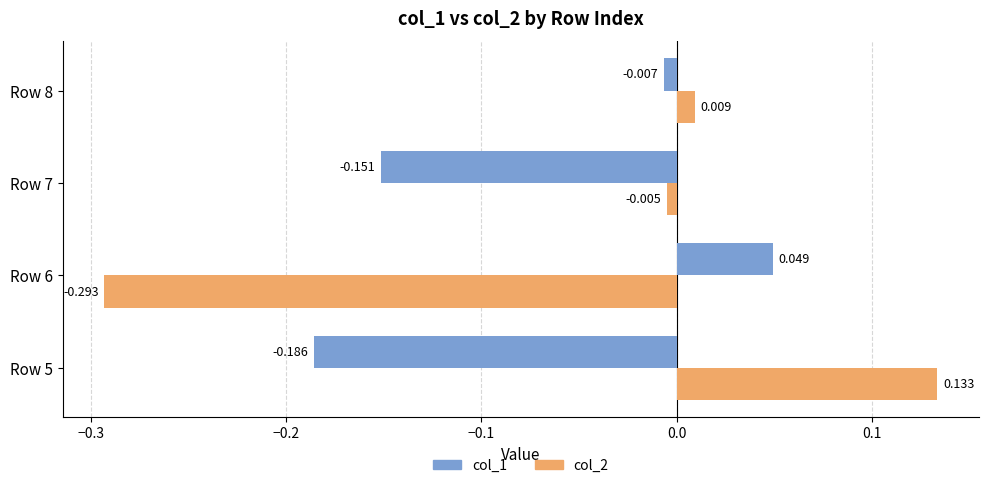

What are all the series names shown in the legend?

col_1, col_2